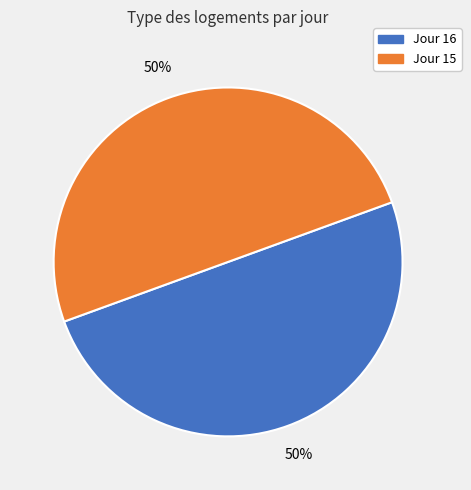

To the nearest percent, what is the average slice percentage?

50%